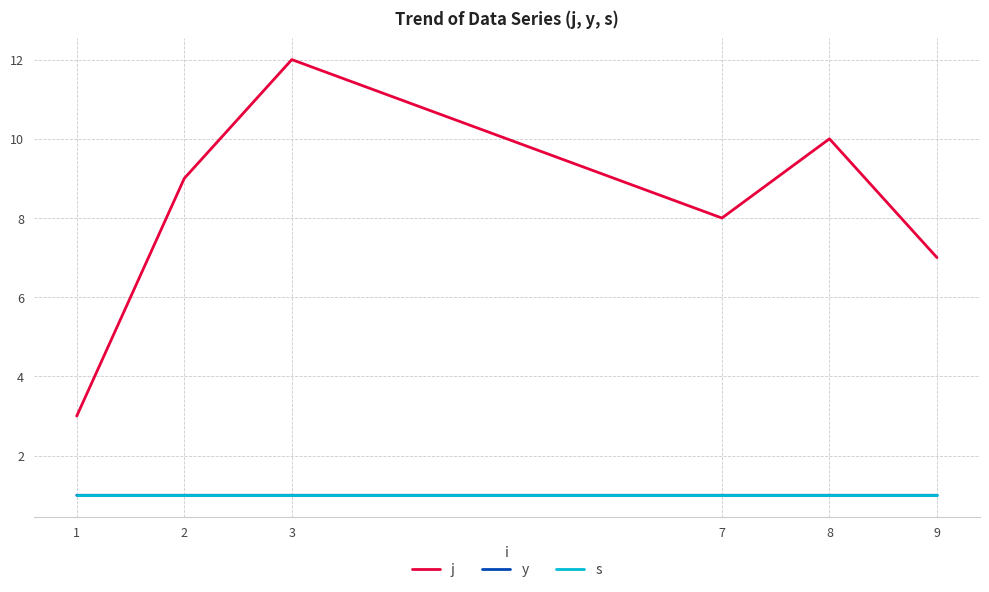

What are all the series names shown in the legend?

j, y, s